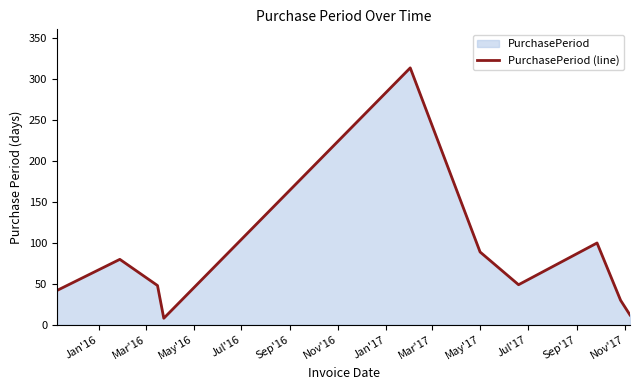

How many data points are less than 49?

5